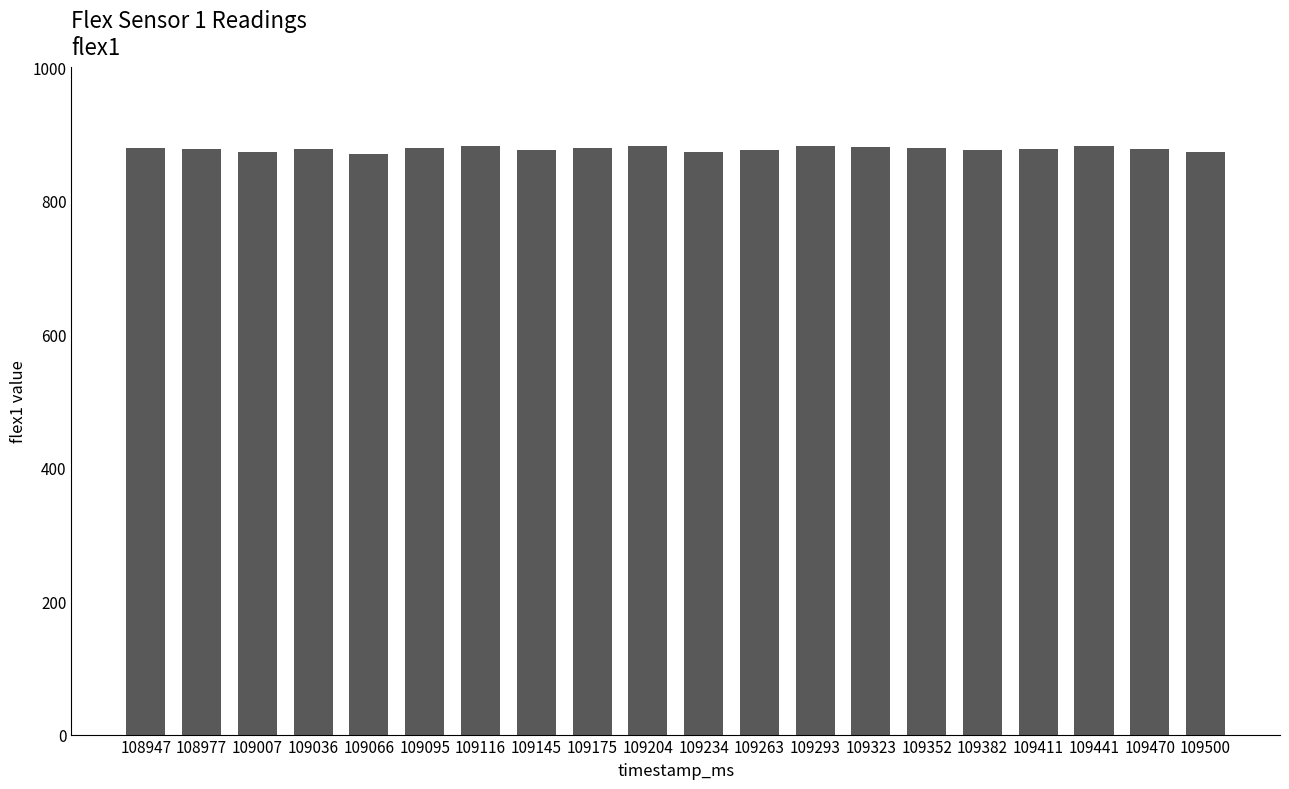

What is the sum of the values at 109204 and 109411?

1760